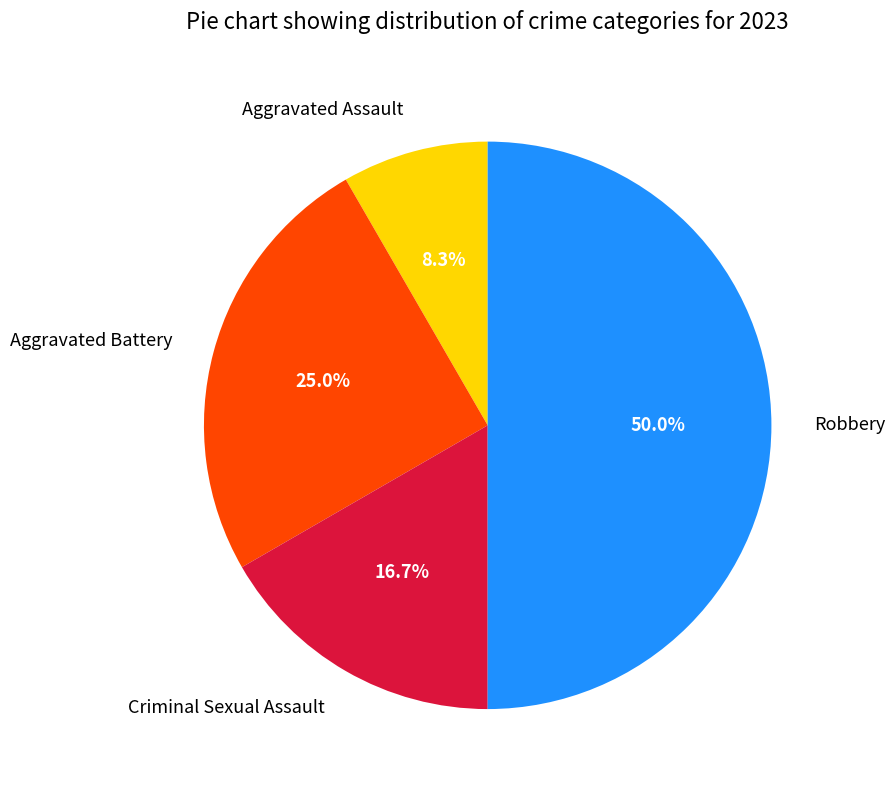

Between Aggravated Battery and Criminal Sexual Assault, which is larger?

Aggravated Battery